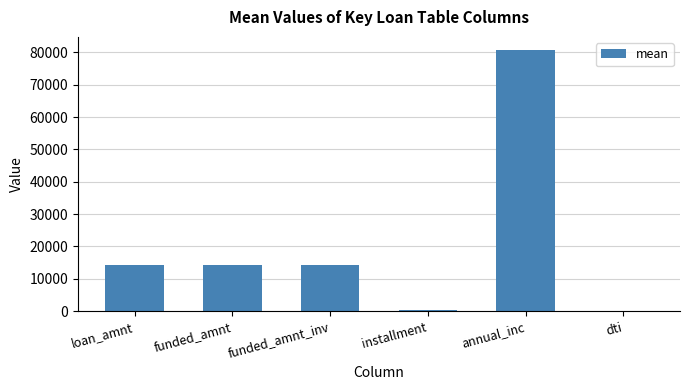

Between dti and annual_inc, which is larger?

annual_inc